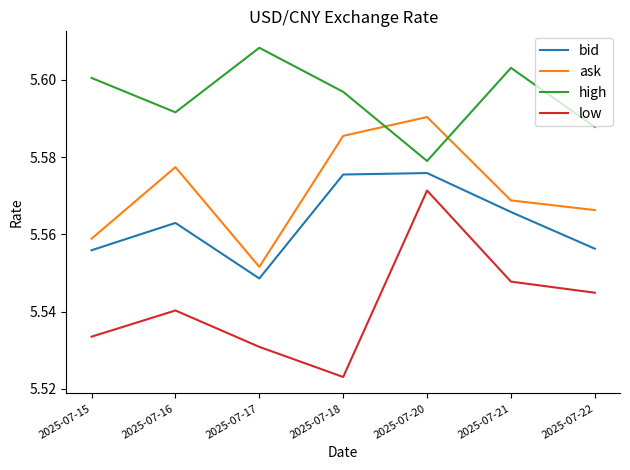

What is the total value across all series at 2025-07-22?

22.3